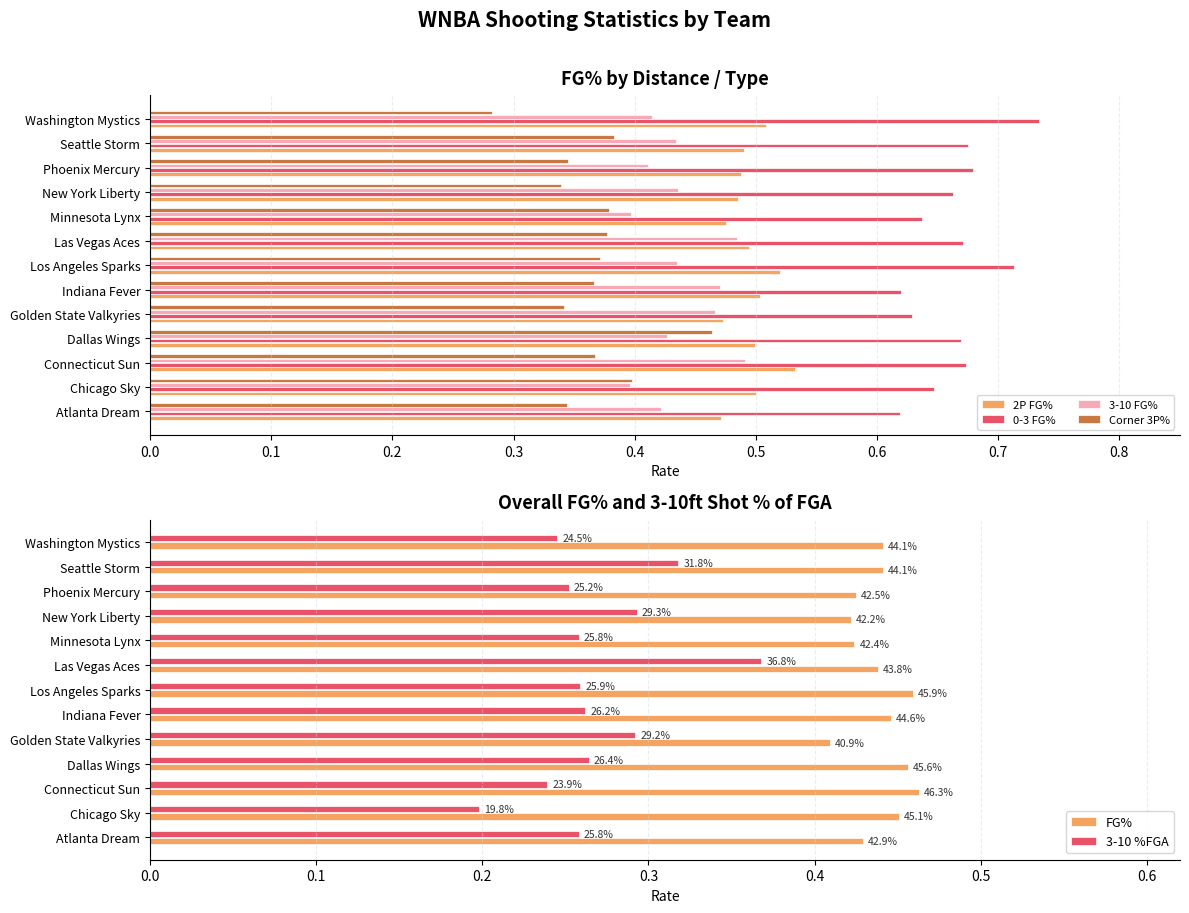

Which category has the highest value in the Corner 3P% series?

Dallas Wings